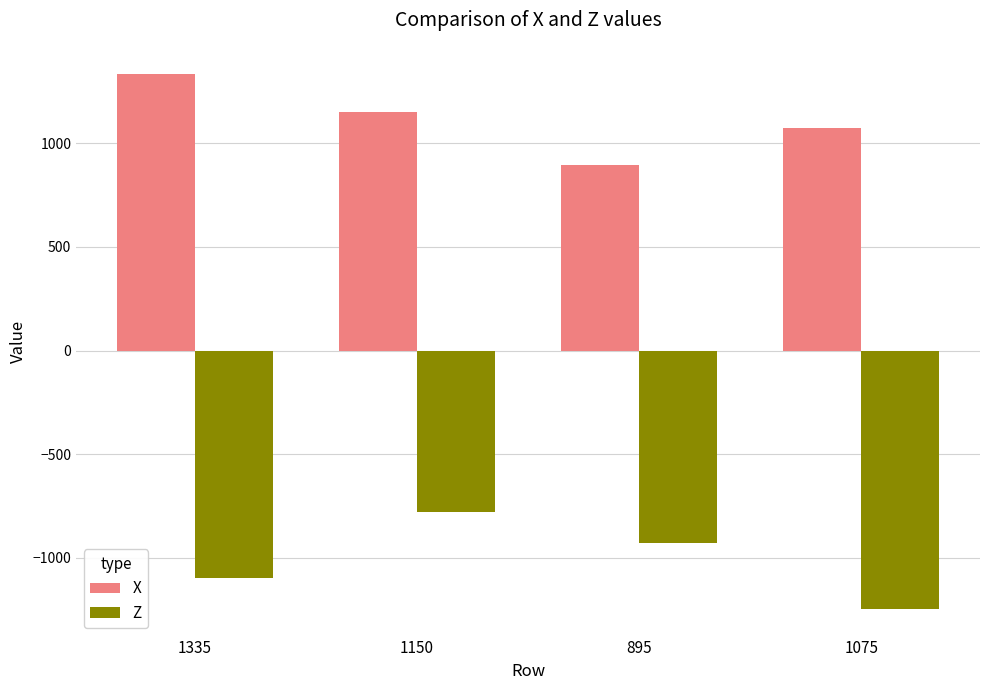

What is the label of the 1st bar from the right?

1075